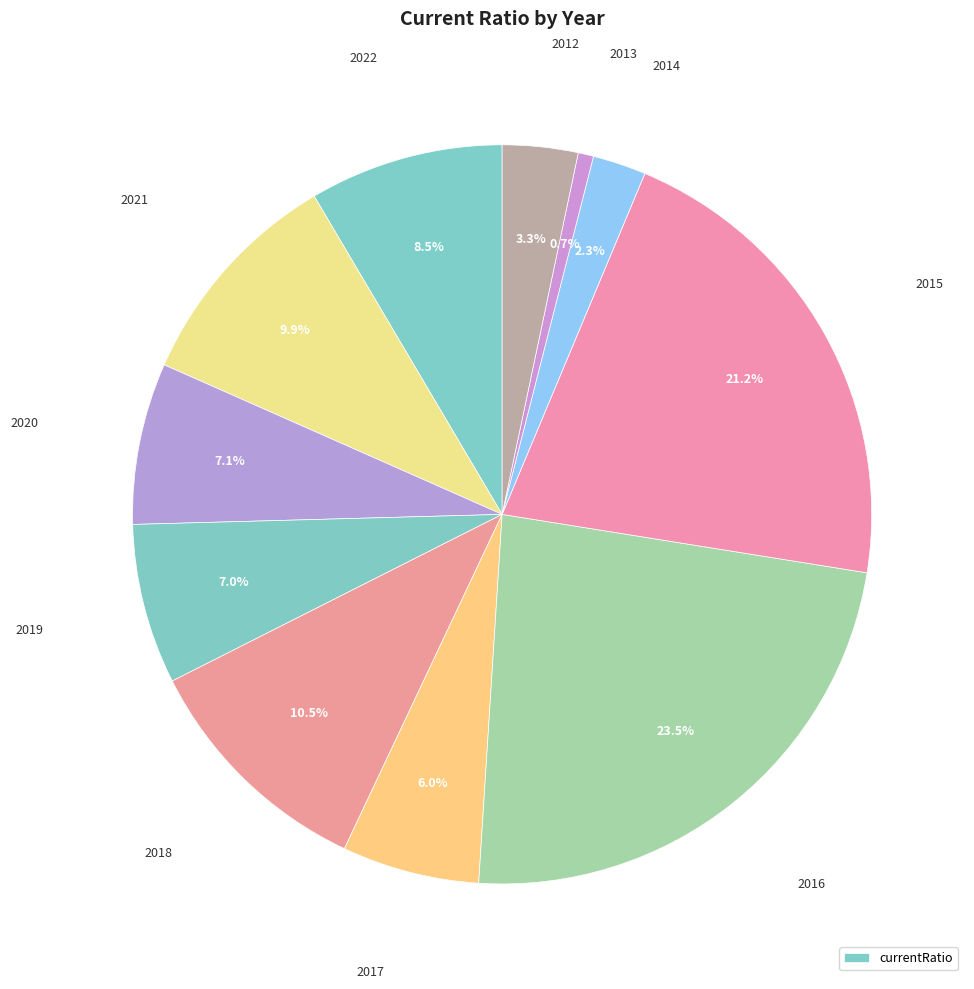

Rank the categories by value from lowest to highest.

2013, 2014, 2012, 2017, 2019, 2020, 2022, 2021, 2018, 2015, 2016